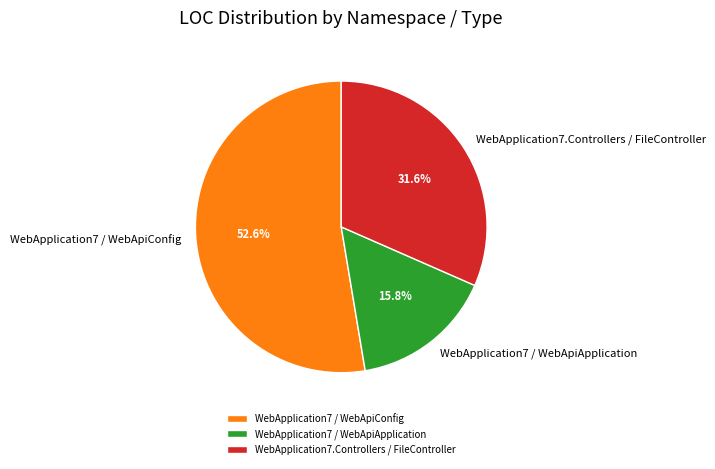

Is it true that WebApplication7 / WebApiConfig is 53% of the pie?

True